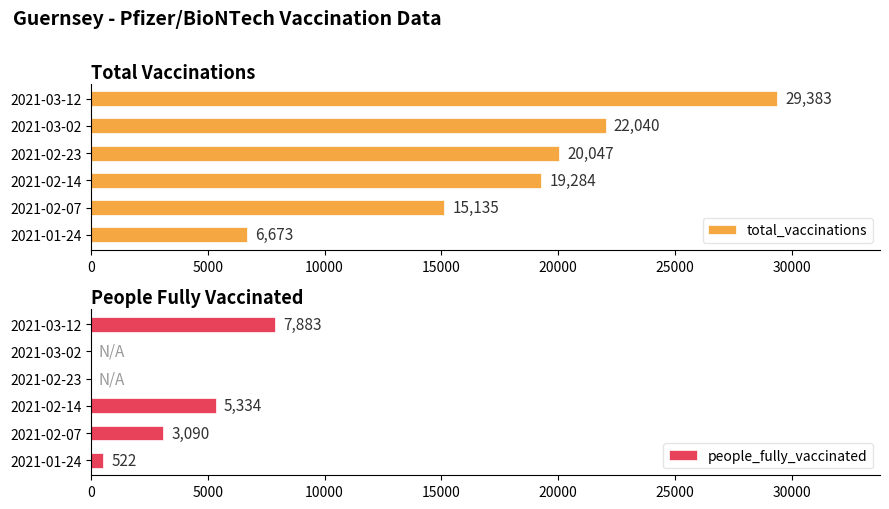

What is the difference between the people_fully_vaccinated values at 2021-03-12 and 2021-02-23?

7883